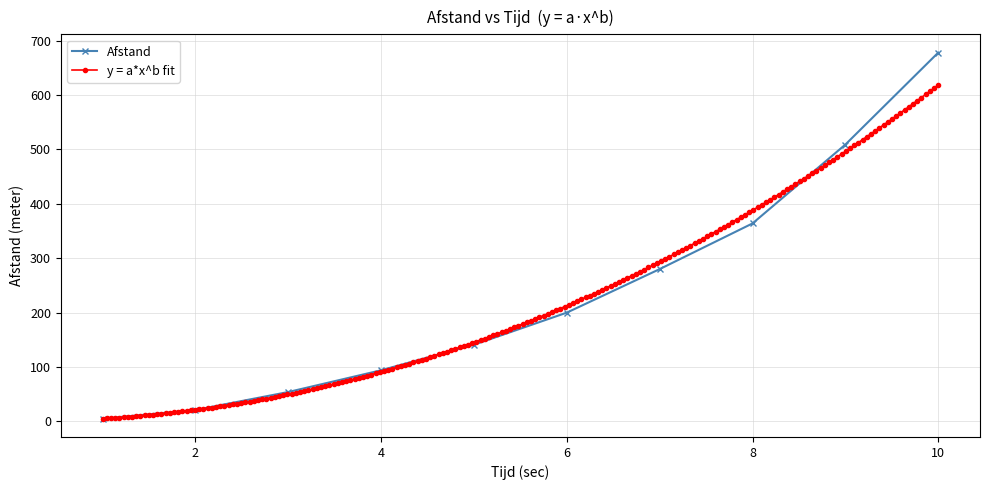

What is the change in value from 5 to 7?

+139